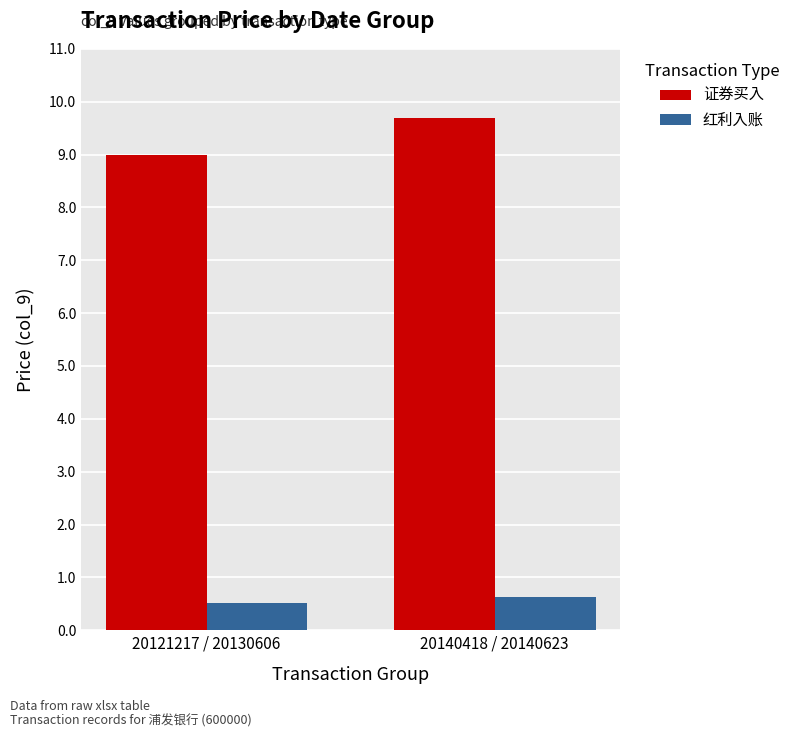

Which category has the lowest value in the 证券买入 series?

20121217 / 20130606